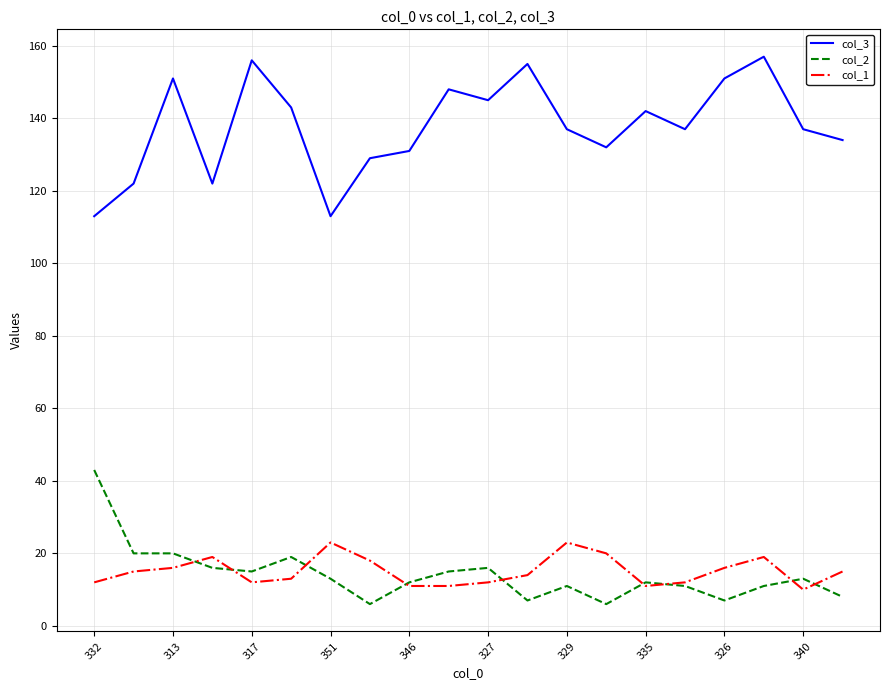

What is the sum of all col_2 values?

281